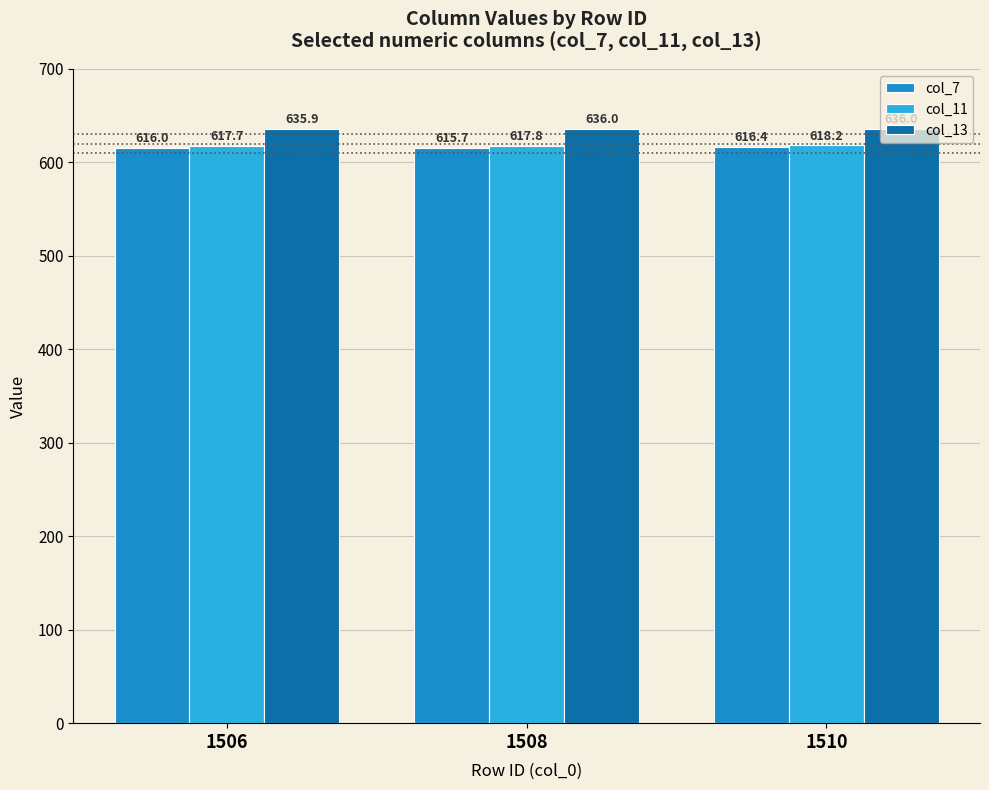

What is the average value of the col_7 series?

616.0